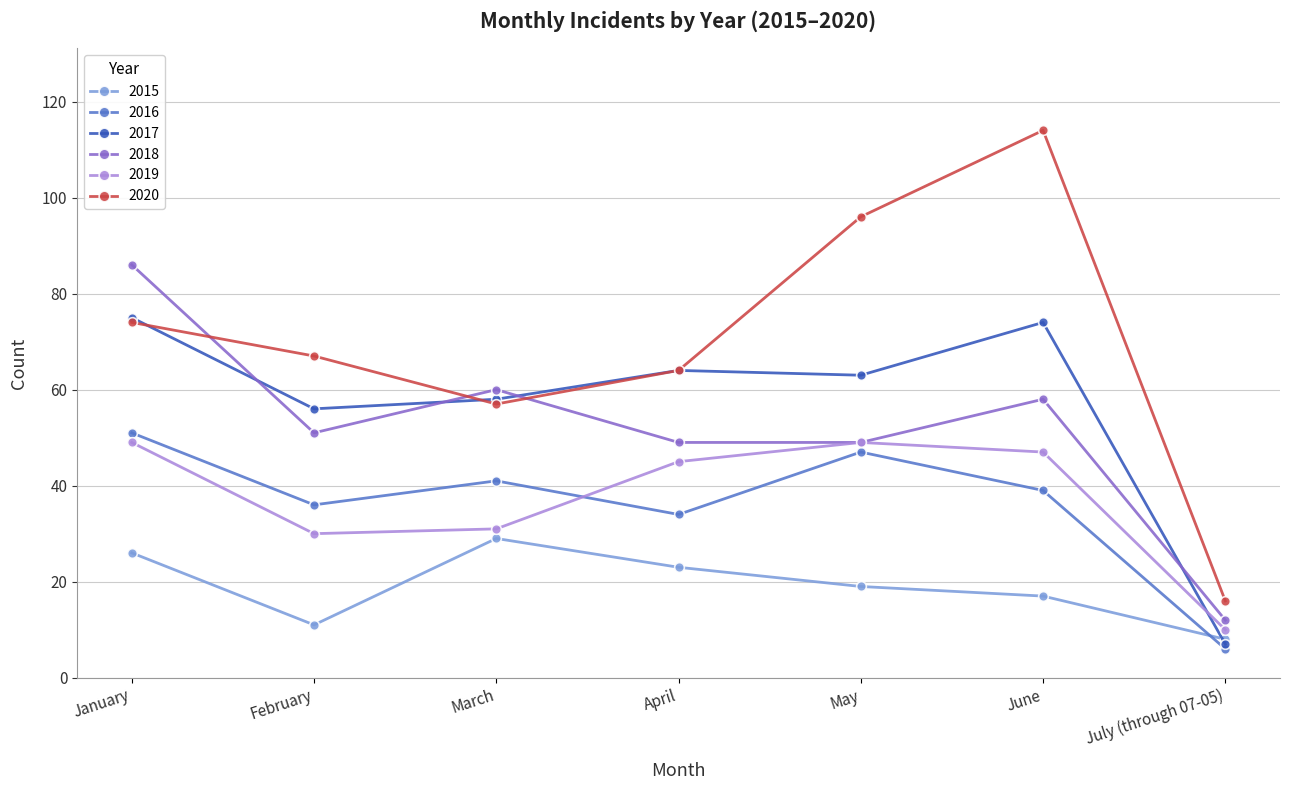

What is the label of the 5th point from the left?

May